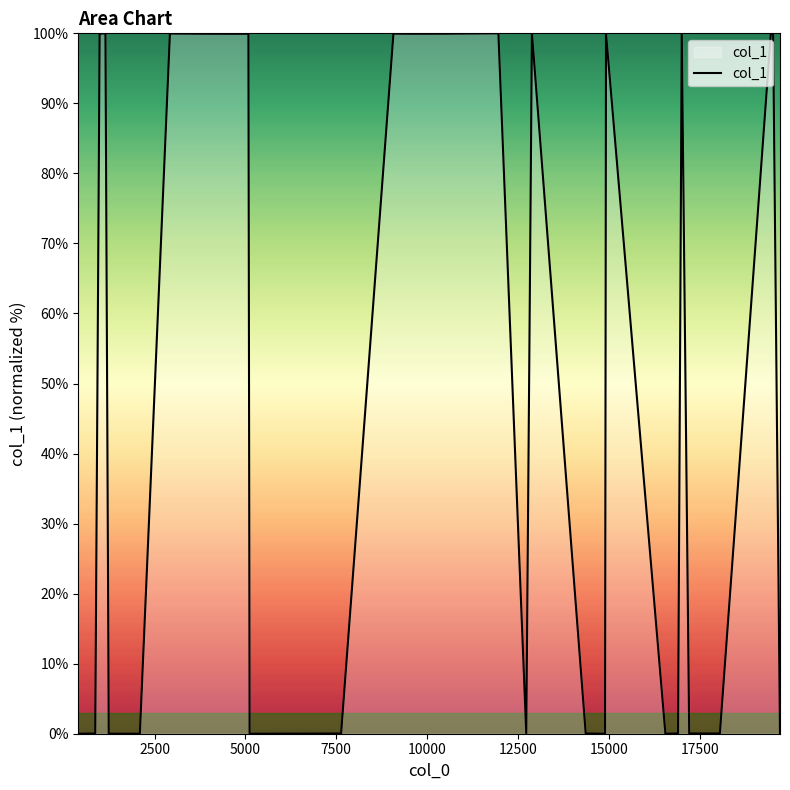

What is the difference between the maximum and minimum values?

100.0